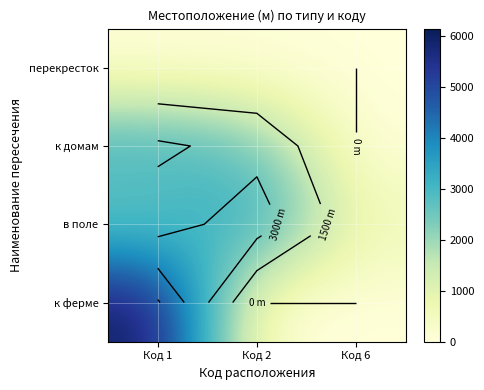

What is the average value of the в поле series?

2245